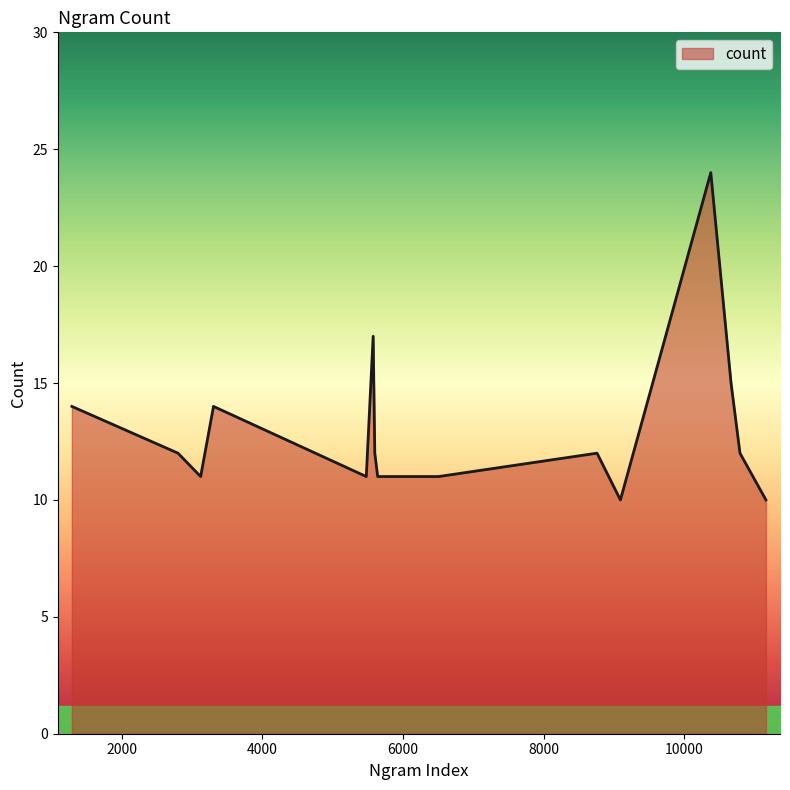

What is the difference between the maximum and minimum values?

14